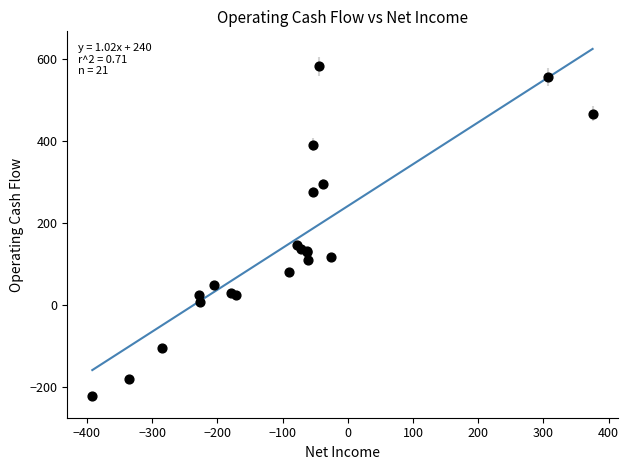

What Y value in the scatter plot is closest to 178?

146.3